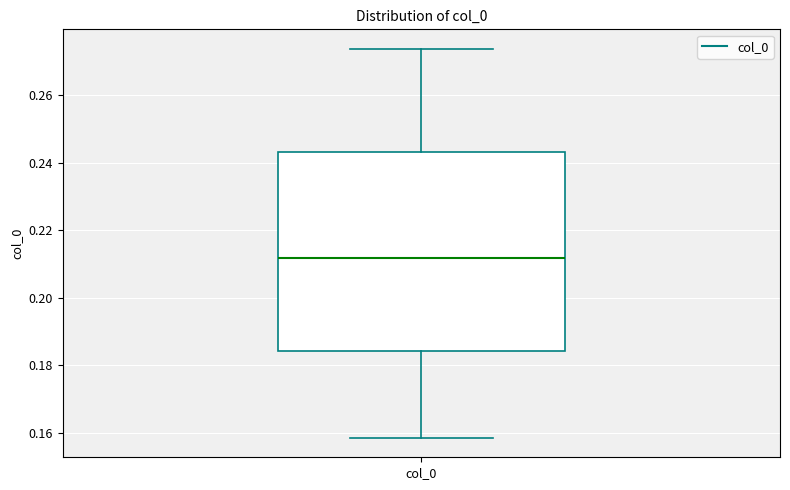

Where does the lower whisker of the box for col_0 end on the y-axis? The values are not printed on the chart, so give them approximately, as read against the axis.

0.158